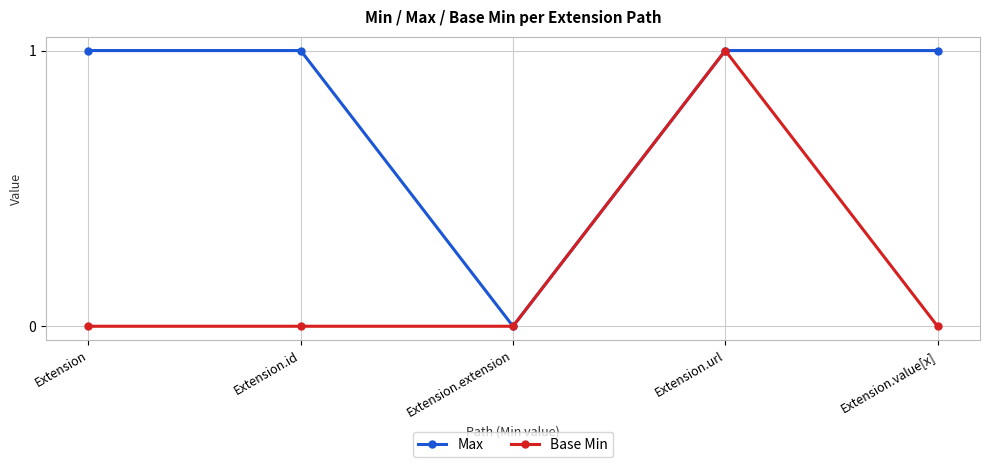

How many lines are shown in the chart?

2